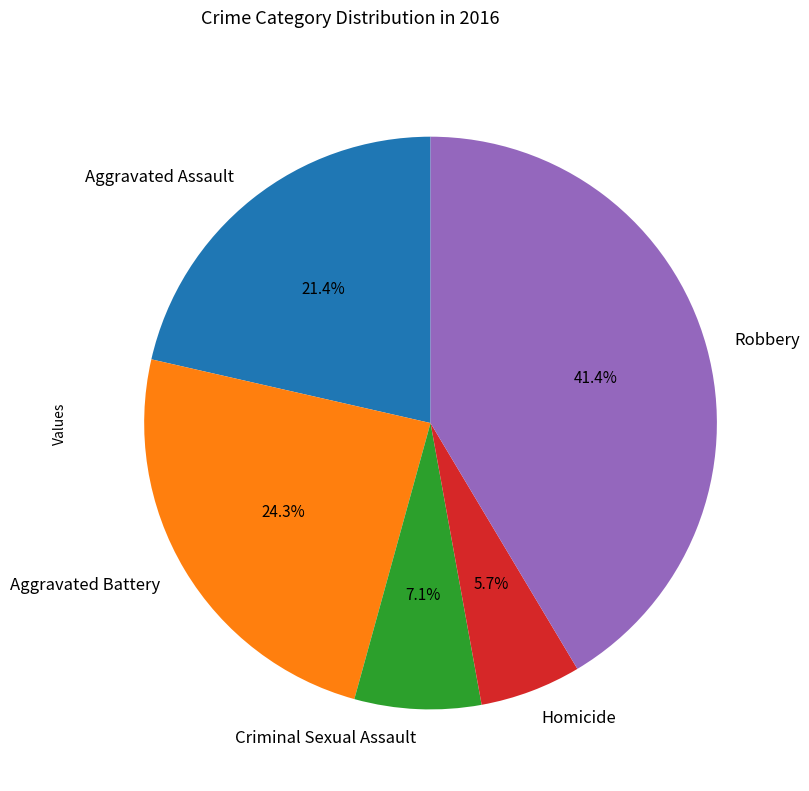

Is there any slice that represents more than half of the pie?

No